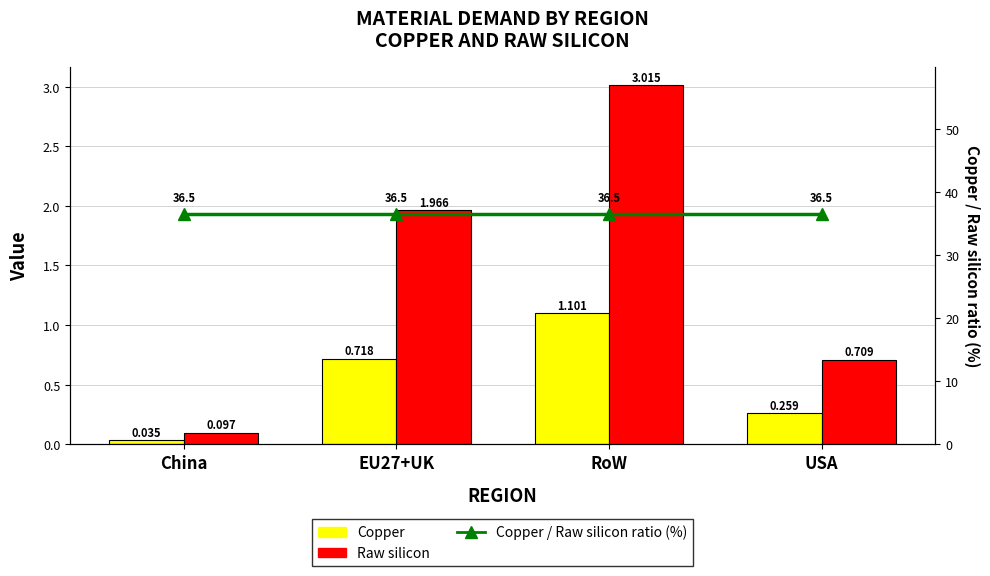

What is the label of the 1st bar from the right?

USA